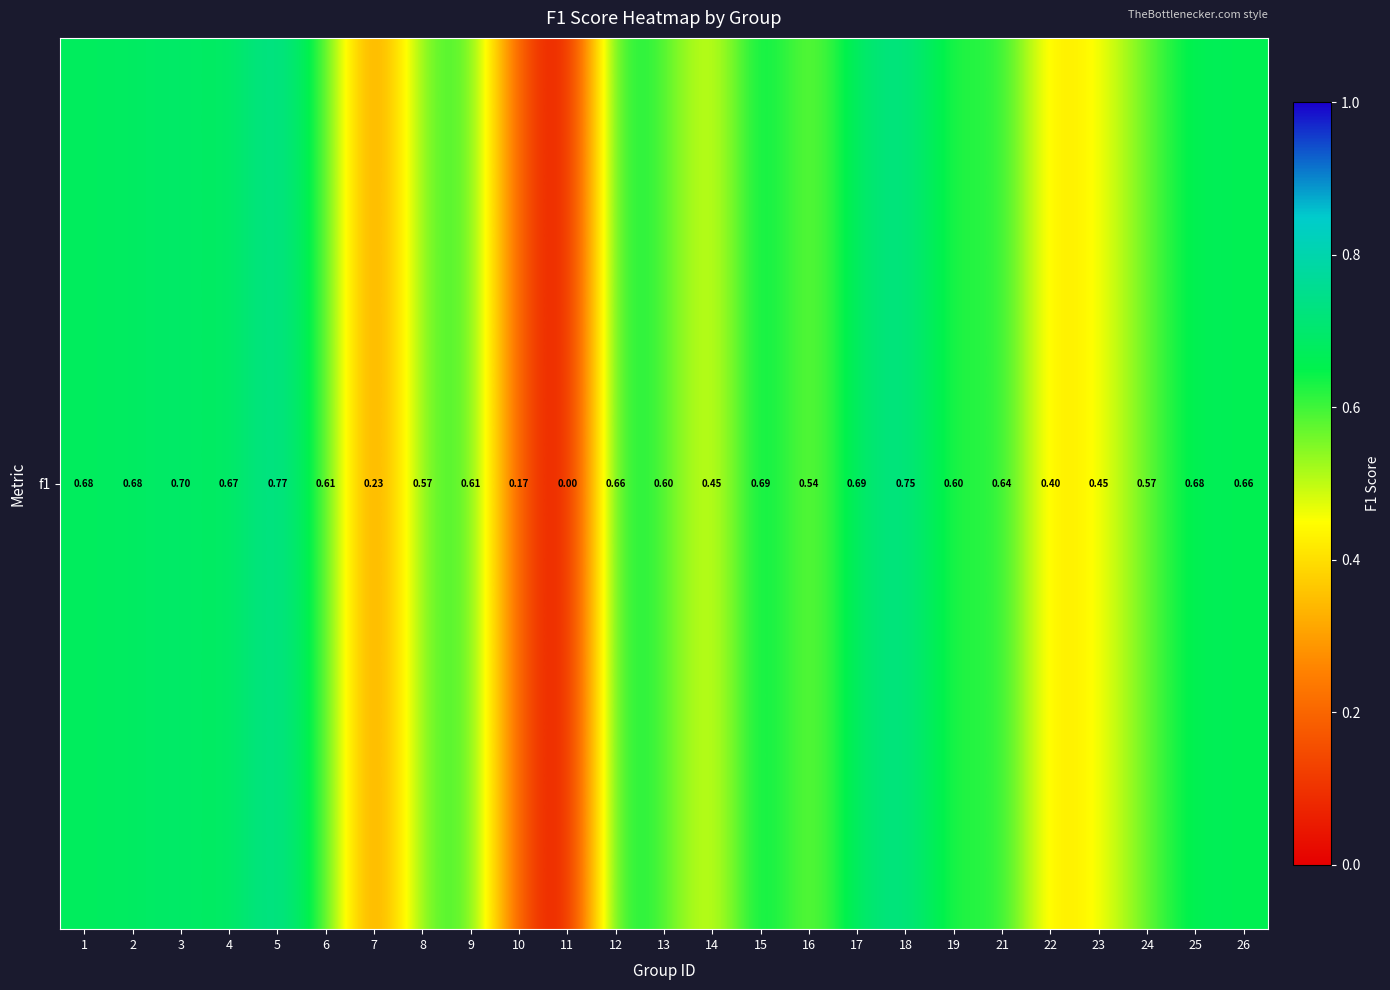

Rank the categories by value from lowest to highest.

11, 10, 7, 22, 14, 23, 16, 8, 24, 13, 19, 6, 9, 21, 26, 12, 4, 1, 25, 2, 17, 15, 3, 18, 5